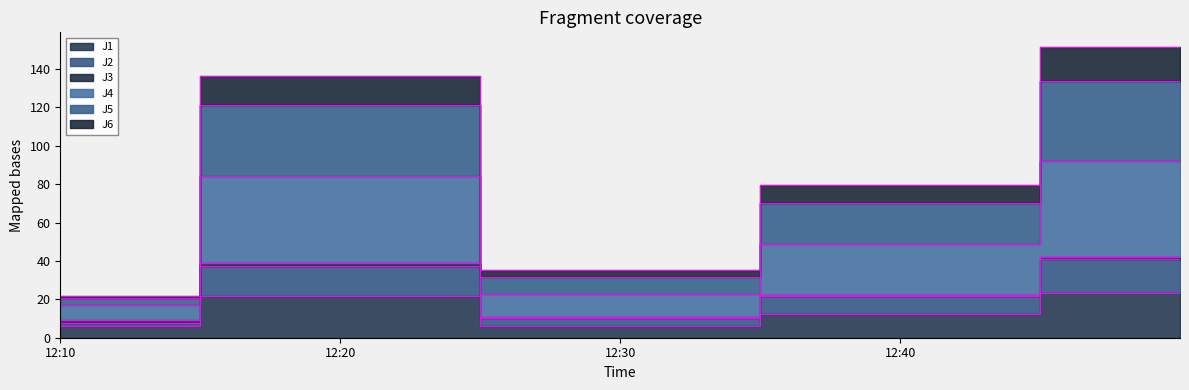

What is the value of the J1 point at the 4th from the left?

12.6